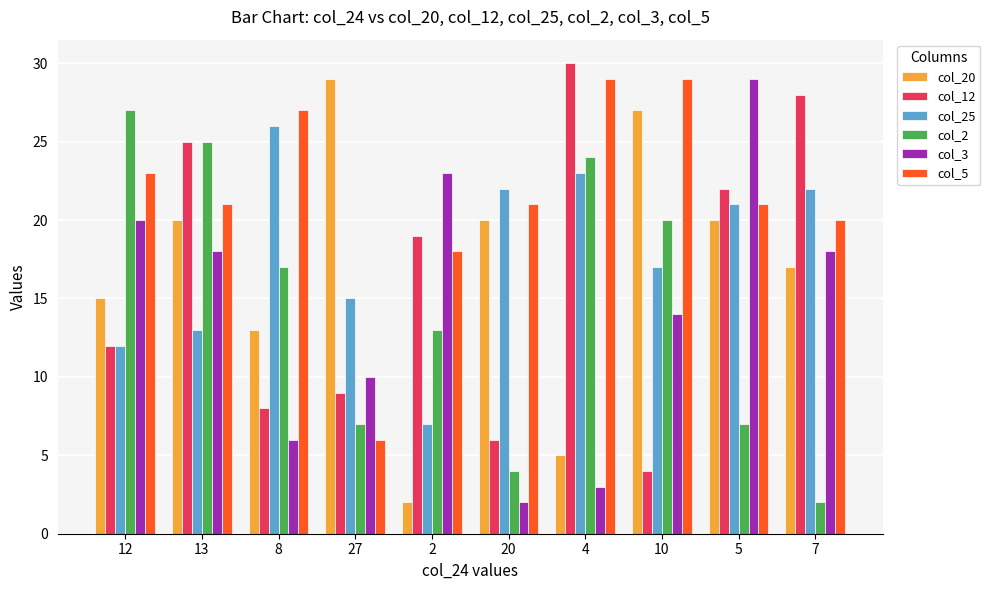

Which category has the highest value across all series?

4